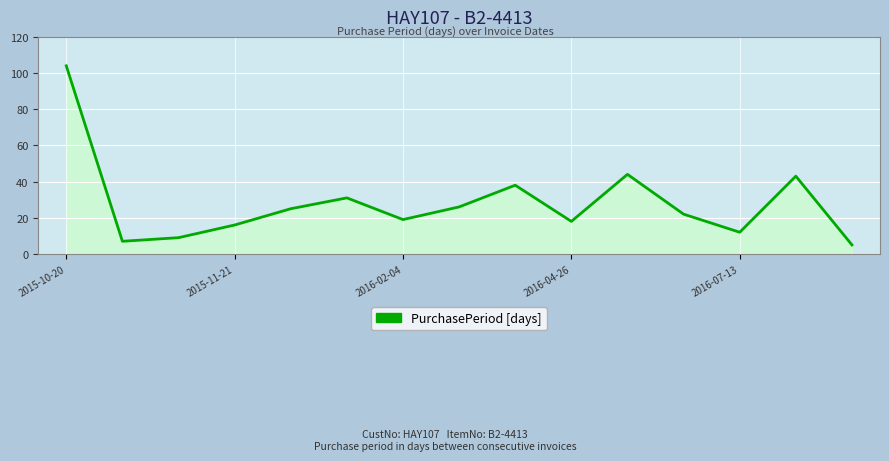

What is the maximum value shown in the chart?

104